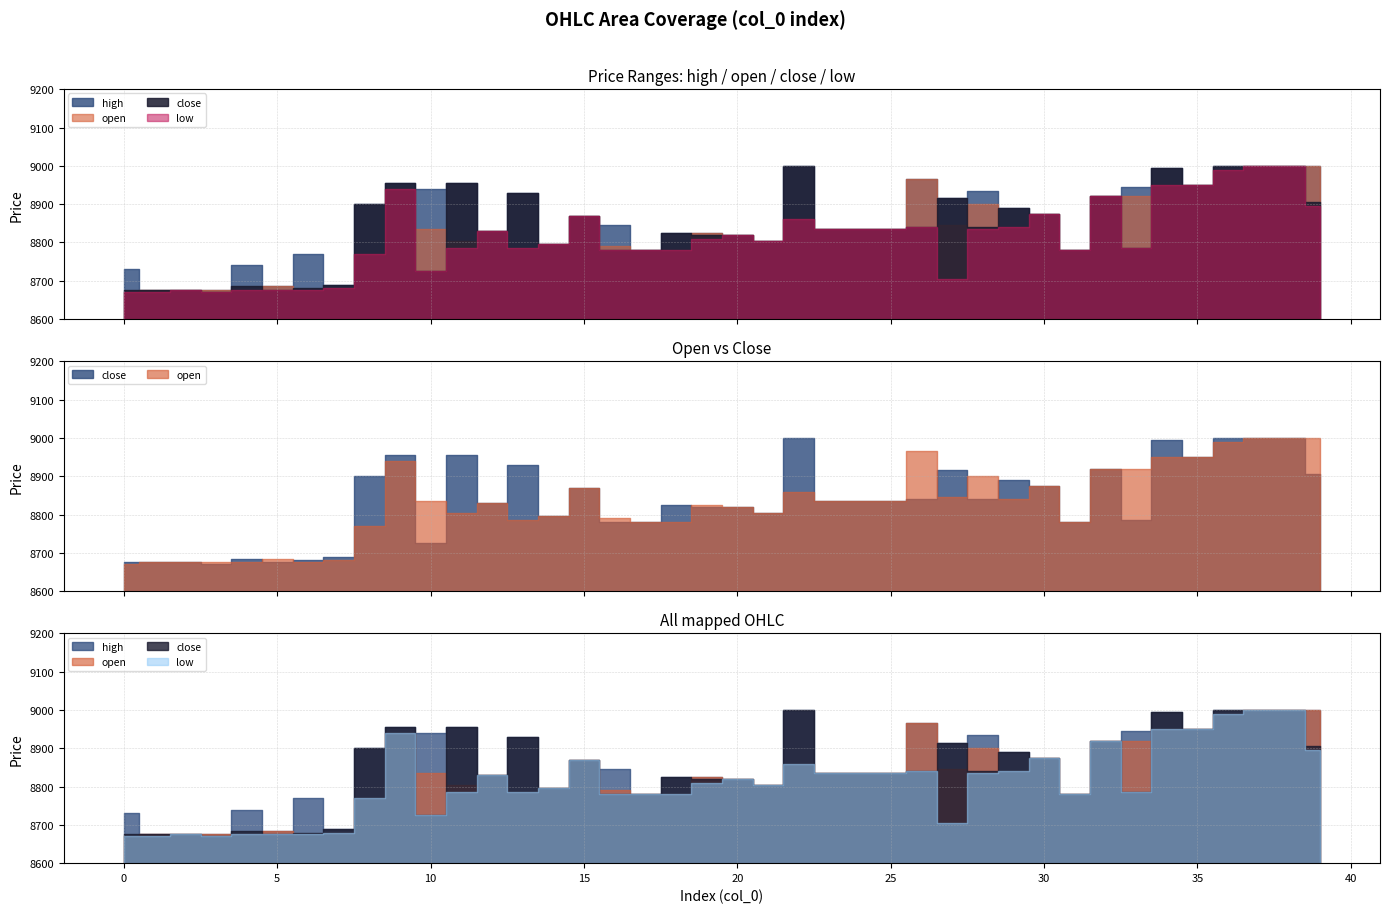

Which series has the widest spread of values?

open